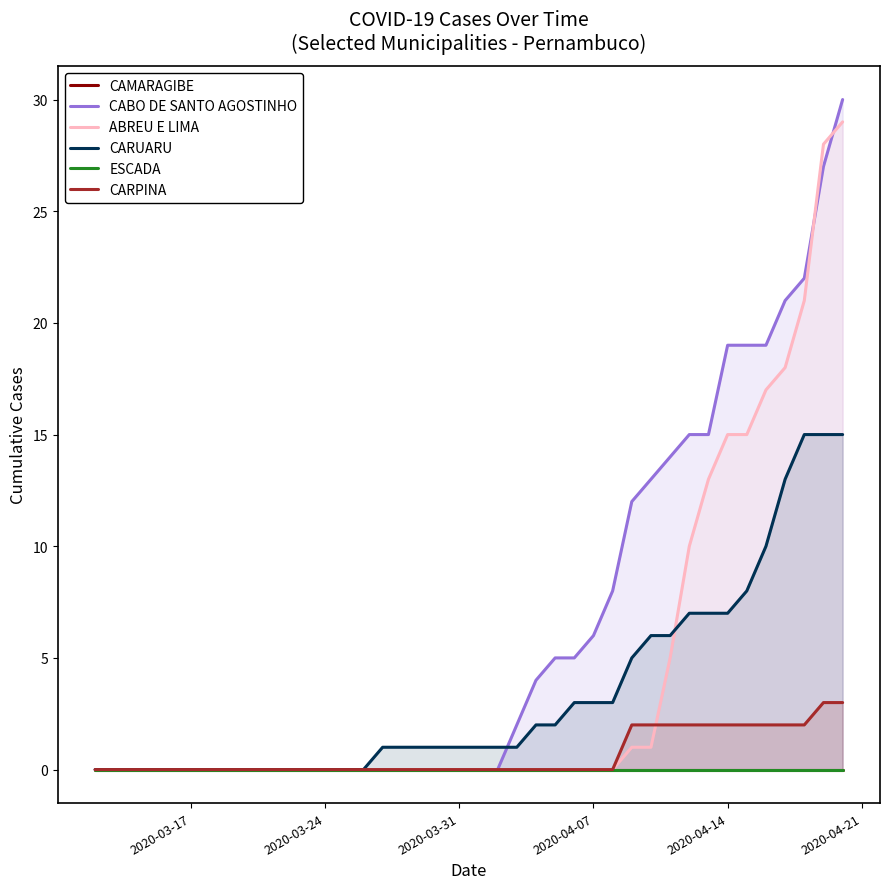

True or false: CARPINA has a value of 0 at 2020-04-07.

True